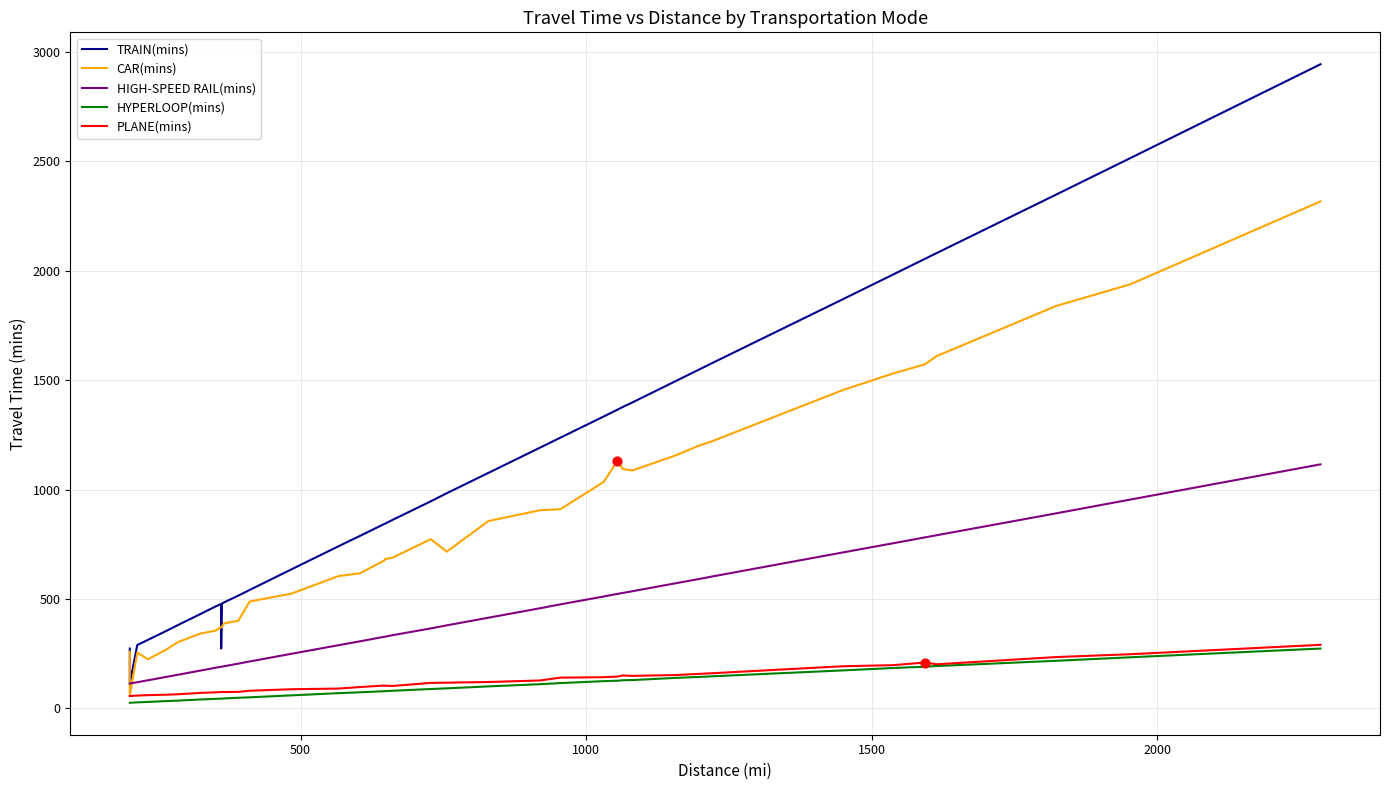

Which series has the largest total across all categories?

TRAIN(mins)